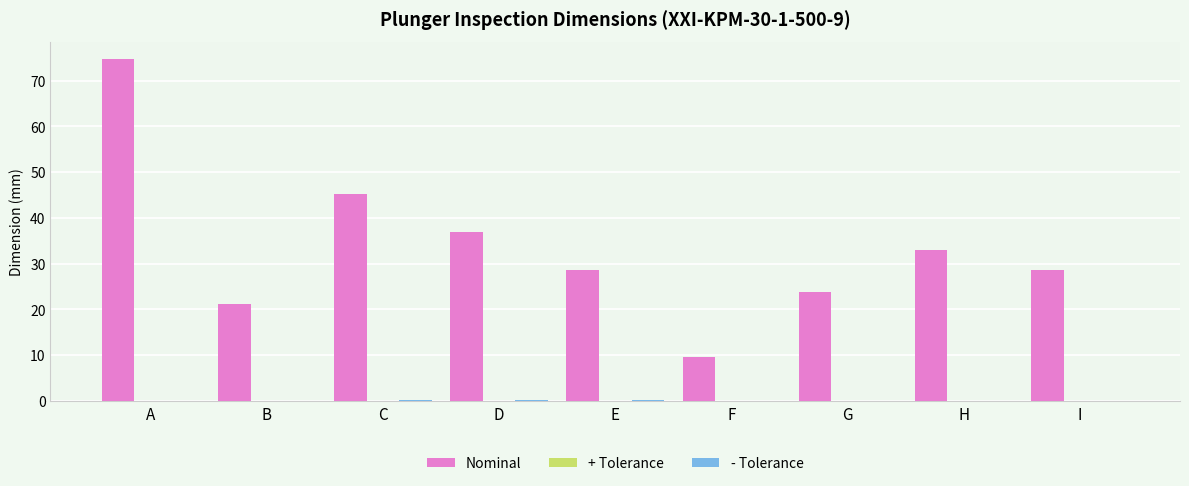

What is the sum of all Nominal values?

301.3